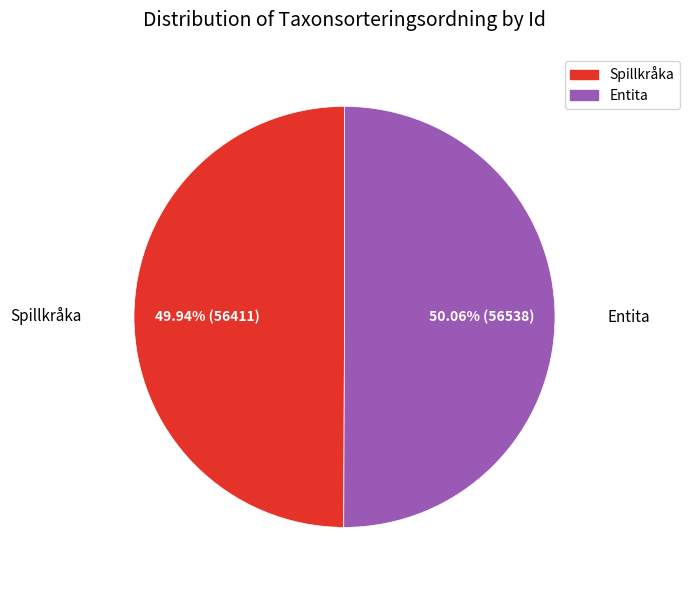

Is there a majority slice in this chart?

Yes